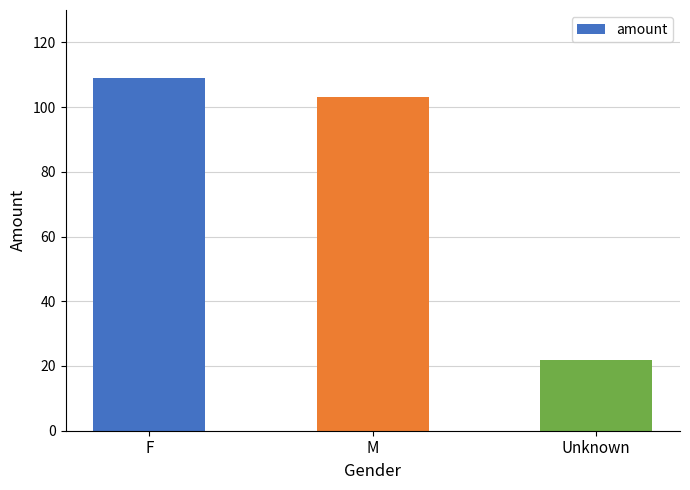

What is the smallest value displayed?

22